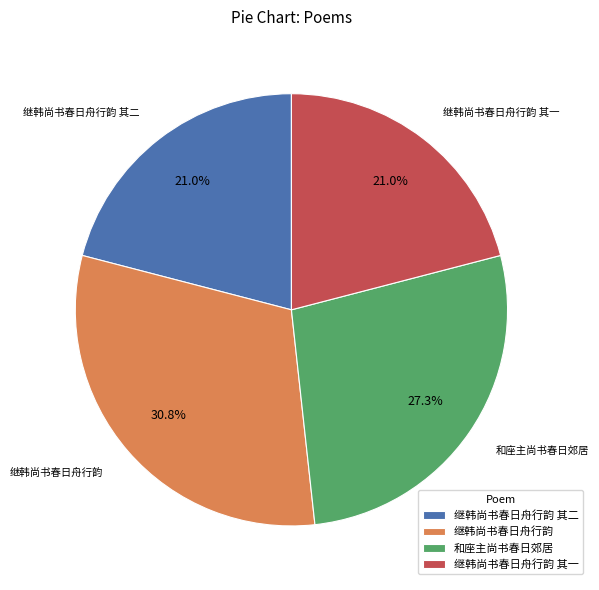

Is 和座主尚书春日郊居 the majority of the pie?

No